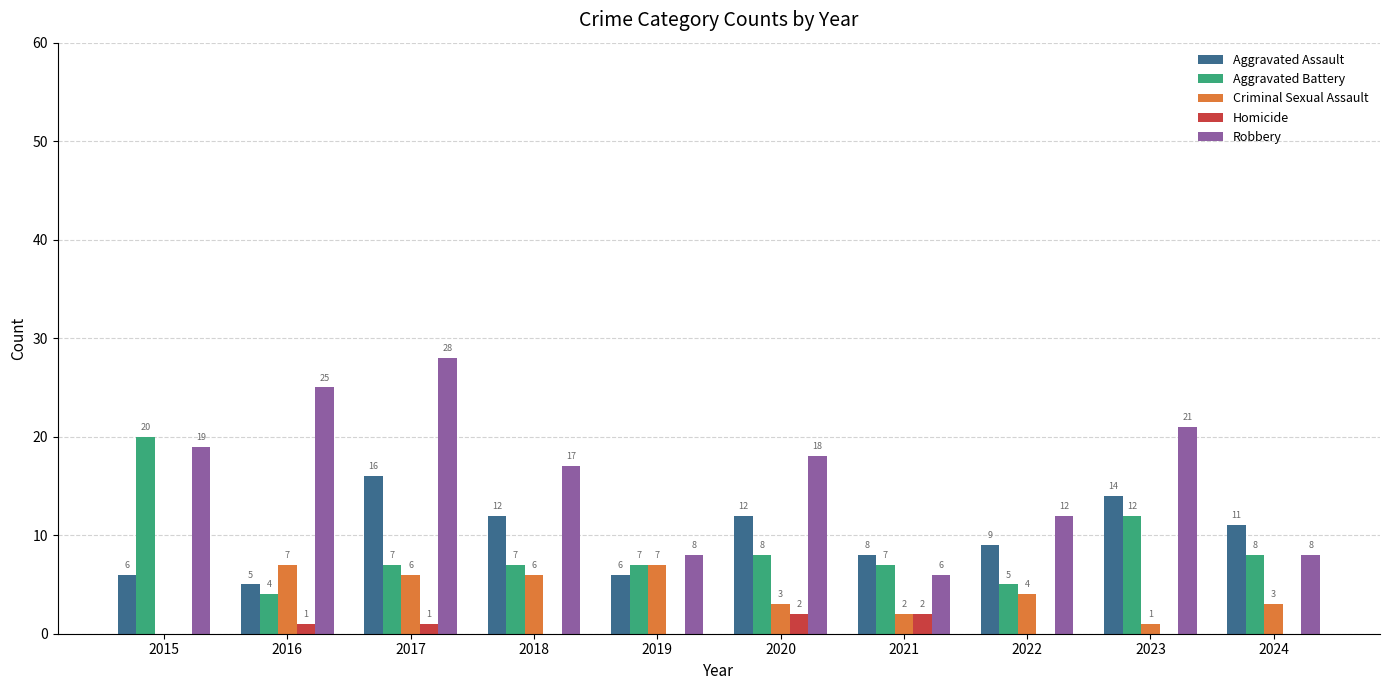

What is the sum of all Homicide values?

6